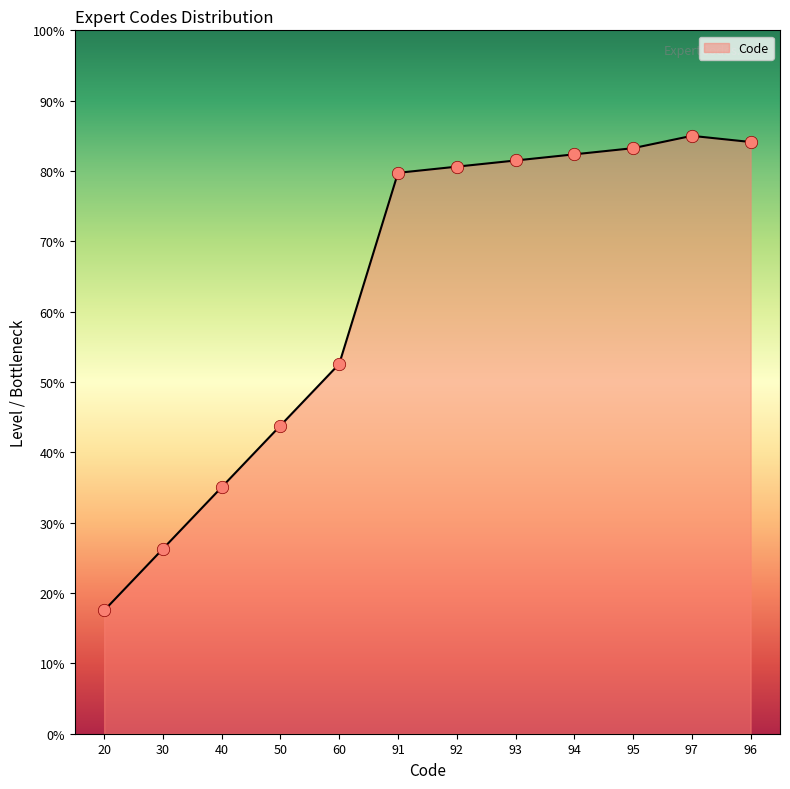

Between 91 and 93, which is larger?

93